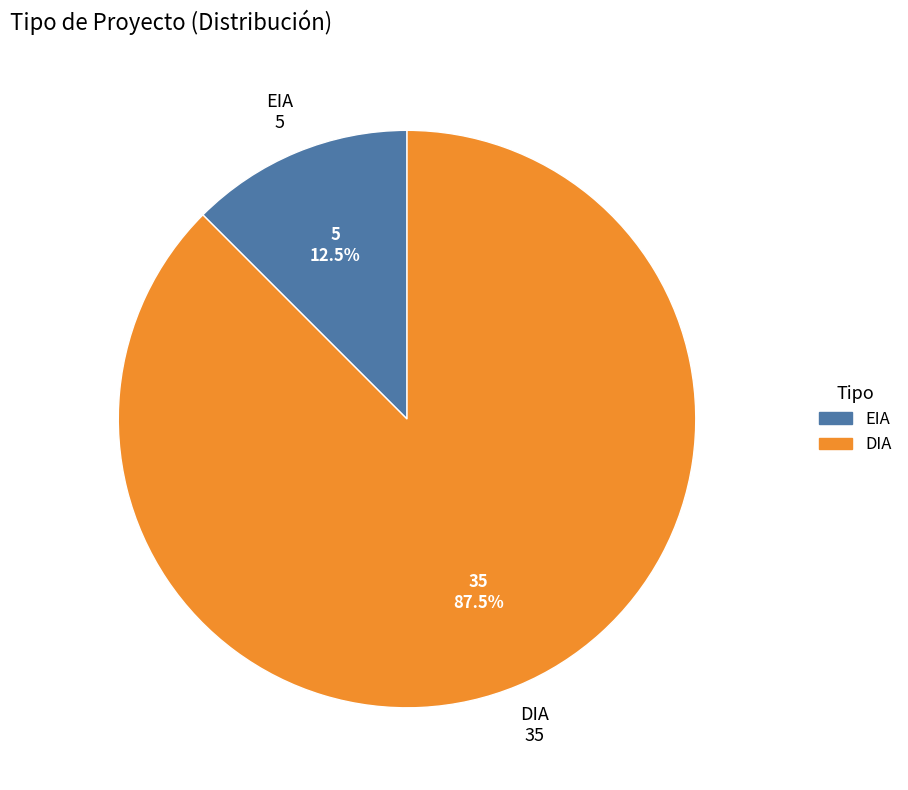

Rank the categories by value from highest to lowest.

DIA, EIA